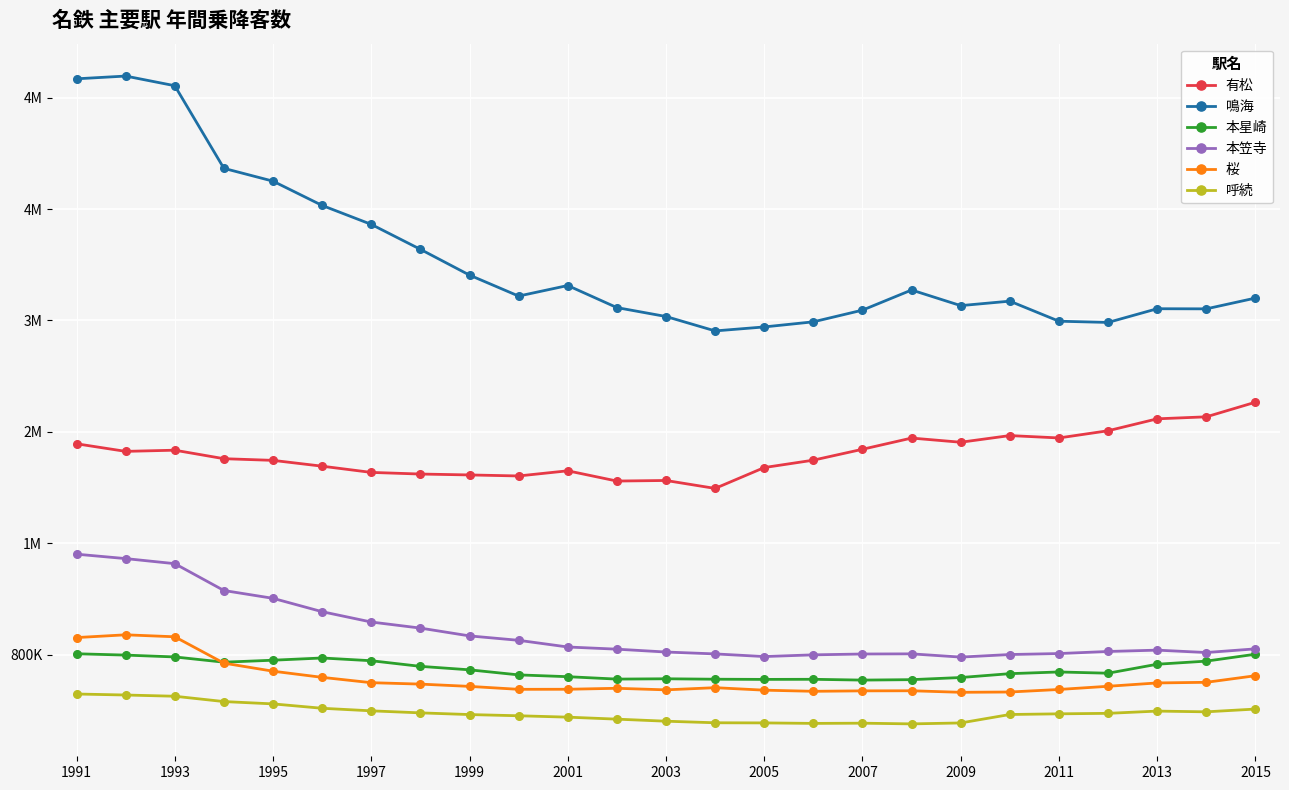

Does the chart have visible grid lines?

Yes